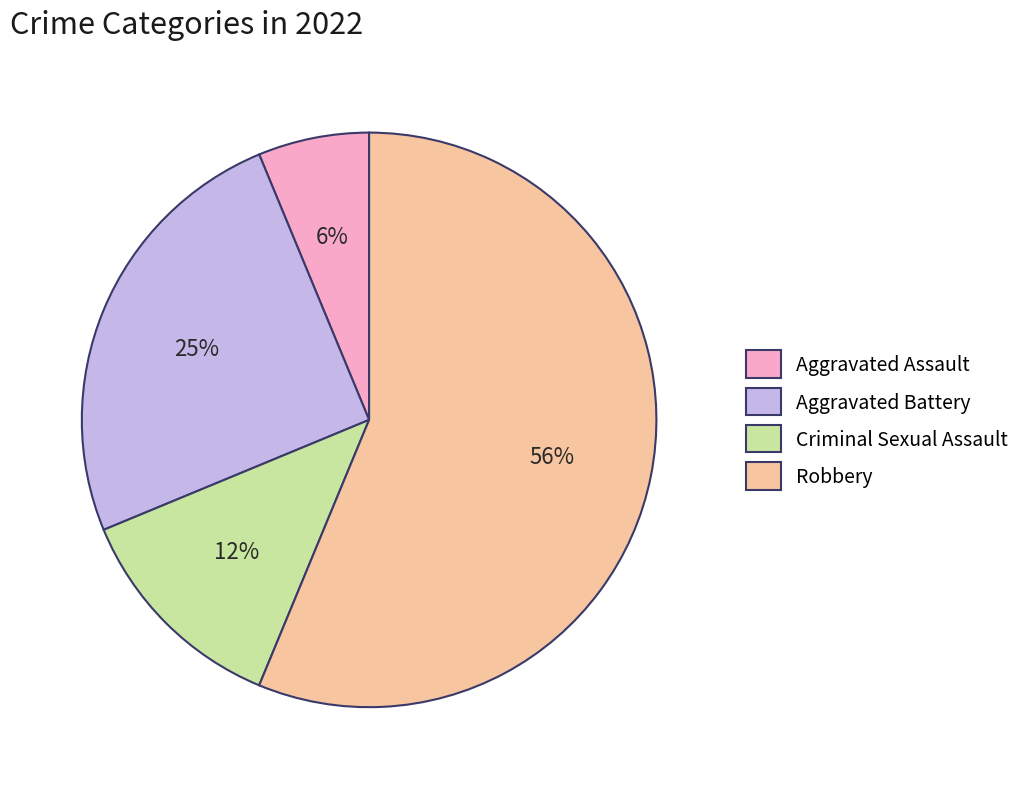

What is the ratio of the value at Criminal Sexual Assault to the value at Aggravated Battery?

0.5